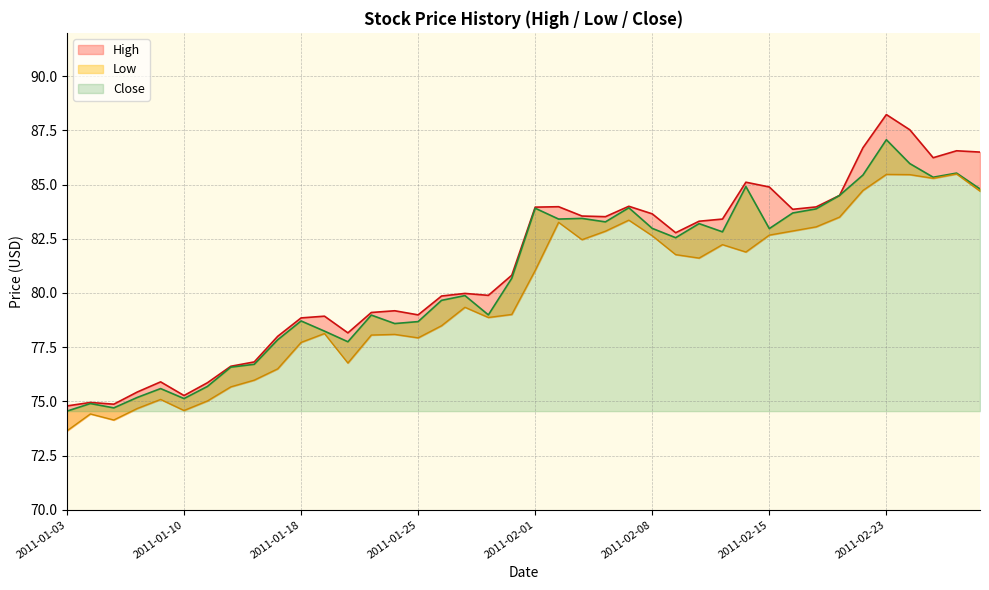

What position from the left is 2011-02-09?

27